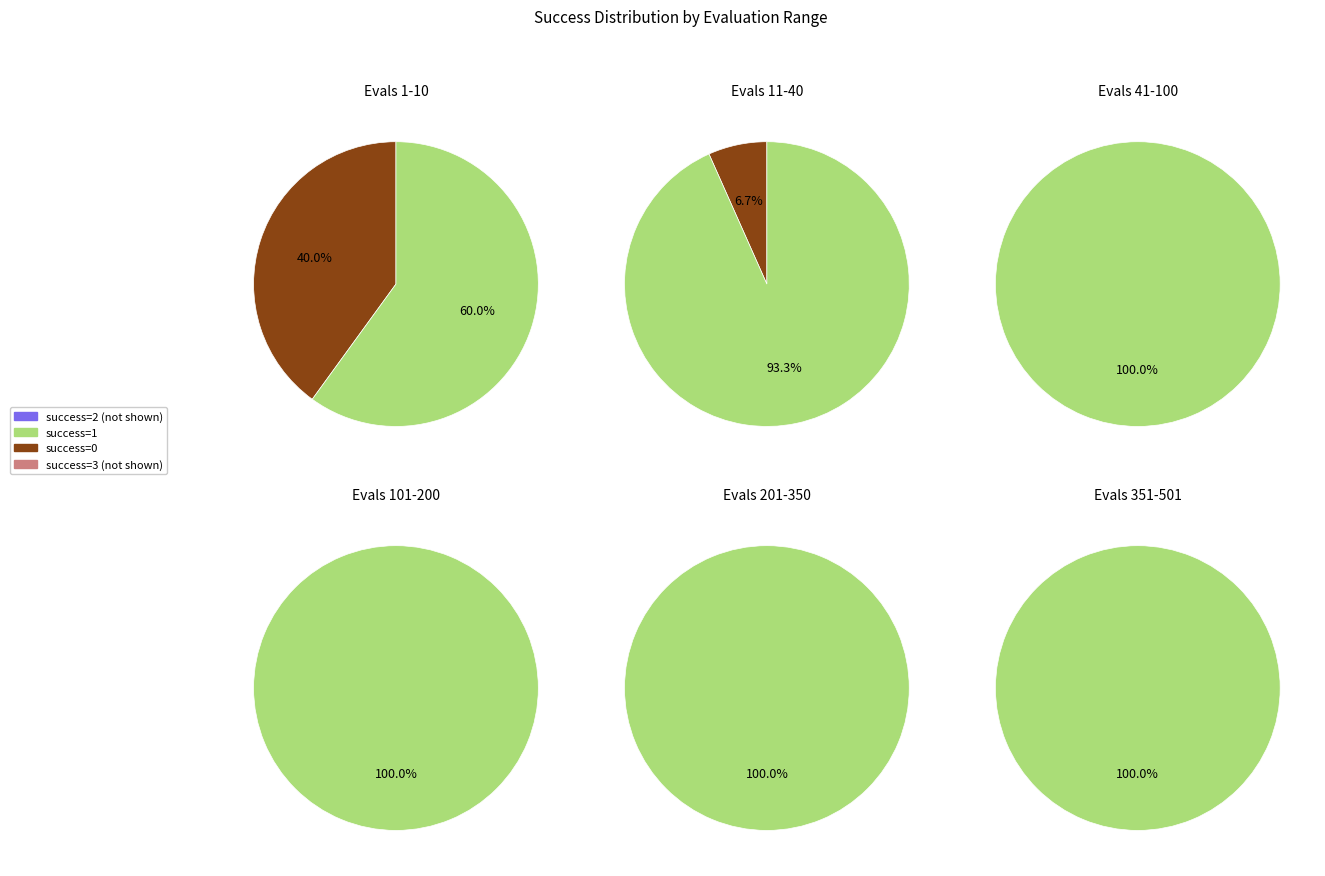

The 2 slice represents 13% of the pie. True or false?

False